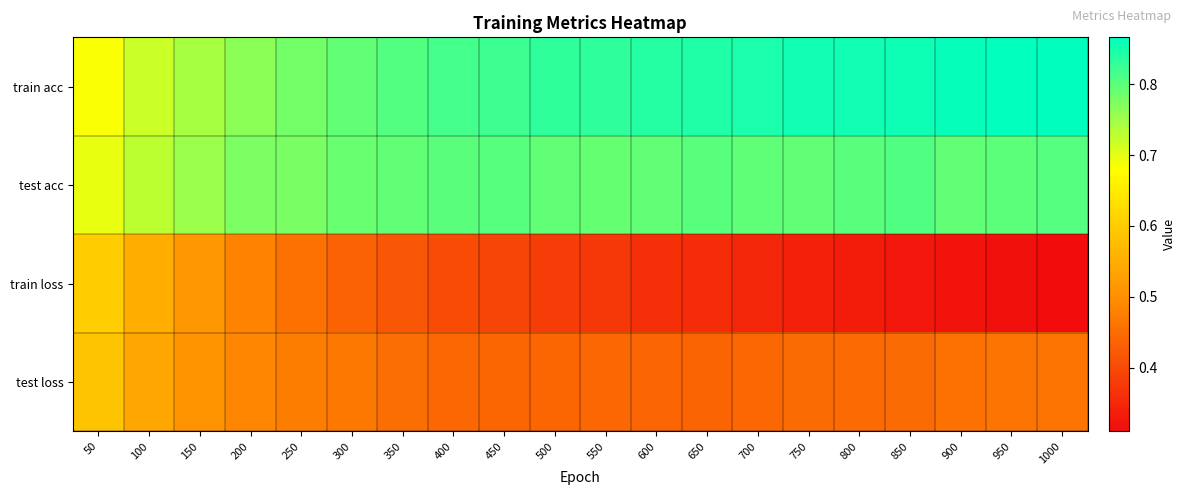

Between 700 and 800, which series saw the biggest shift?

train loss